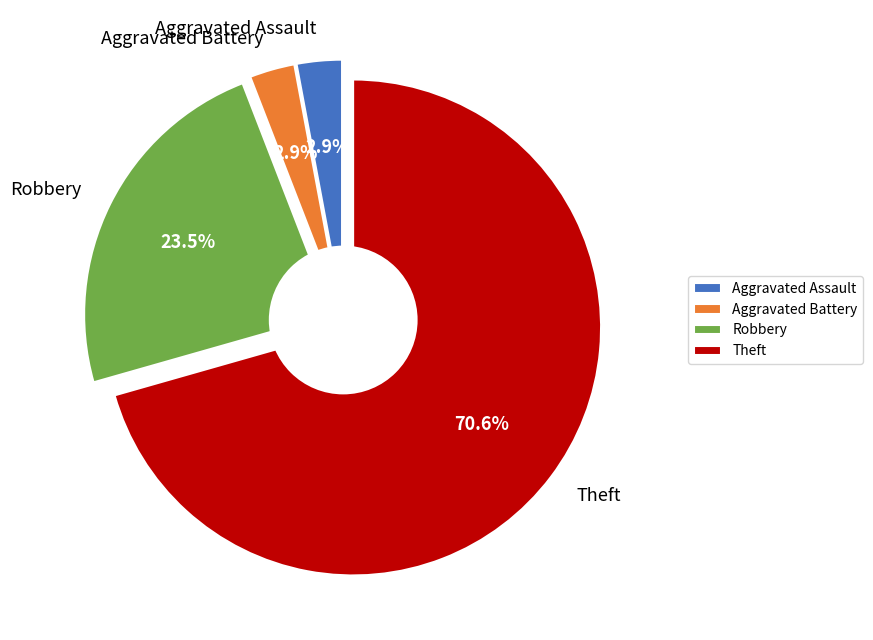

True or false: Theft accounts for 71% of the total.

True